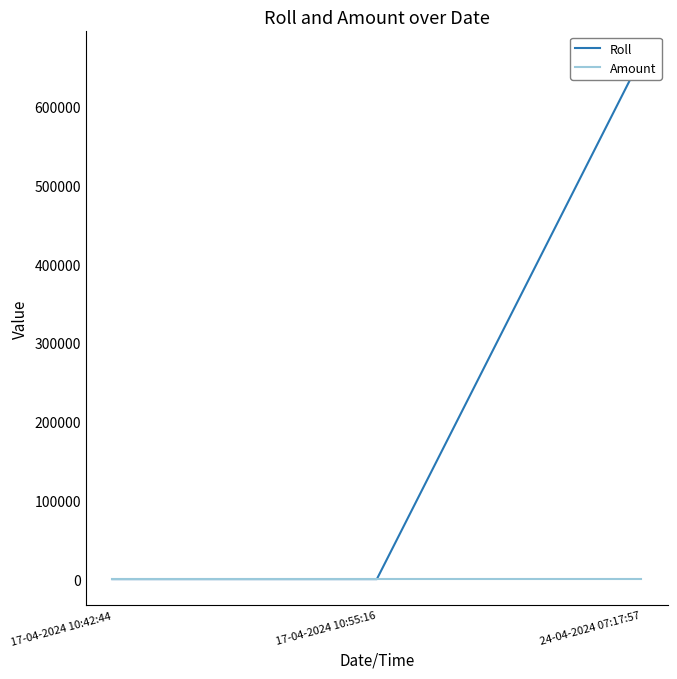

Which has a higher value, 24-04-2024 07:17:57 or 17-04-2024 10:55:16?

24-04-2024 07:17:57